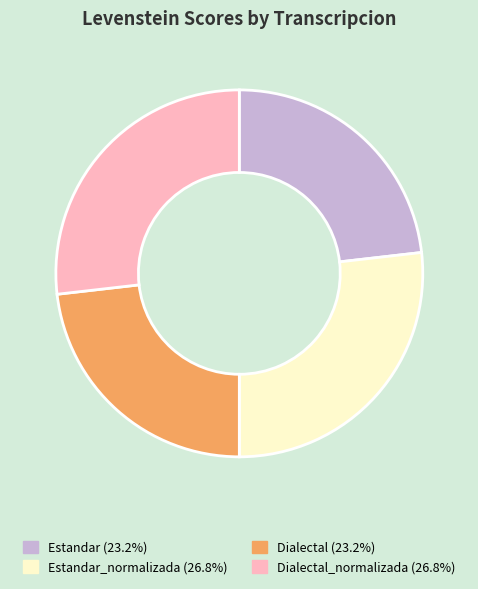

Is there any slice that represents more than half of the pie?

No